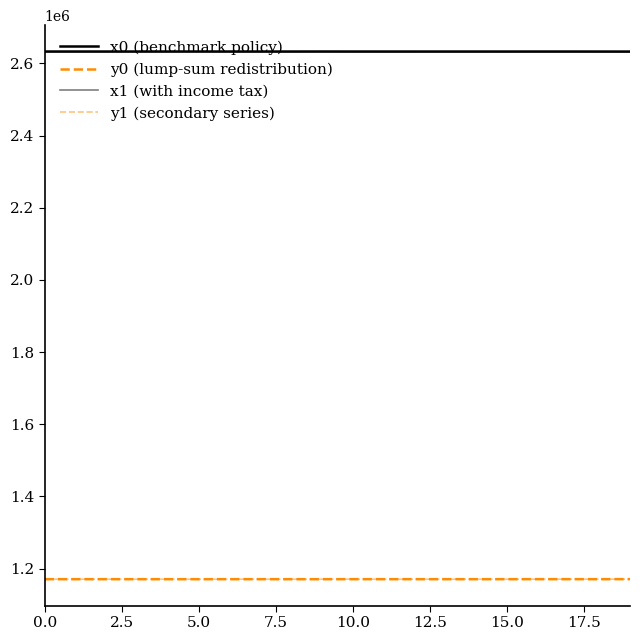

What is the highest value of the x1 (with income tax) series?

2632702.6